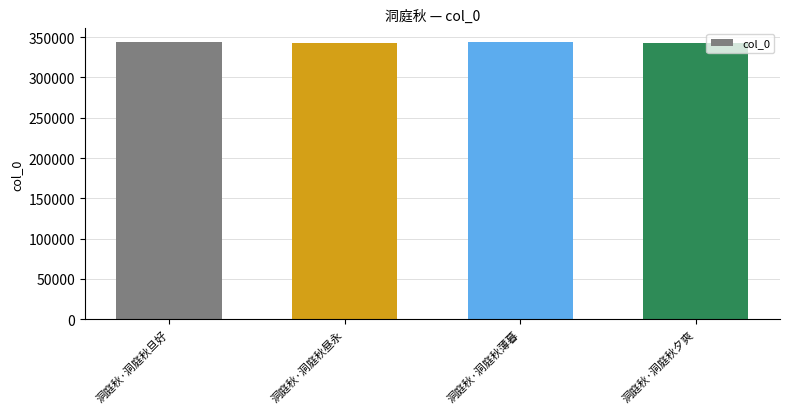

Approximately how many times larger is the value at 洞庭秋·洞庭秋夕爽 compared to 洞庭秋·洞庭秋旦好?

1.0